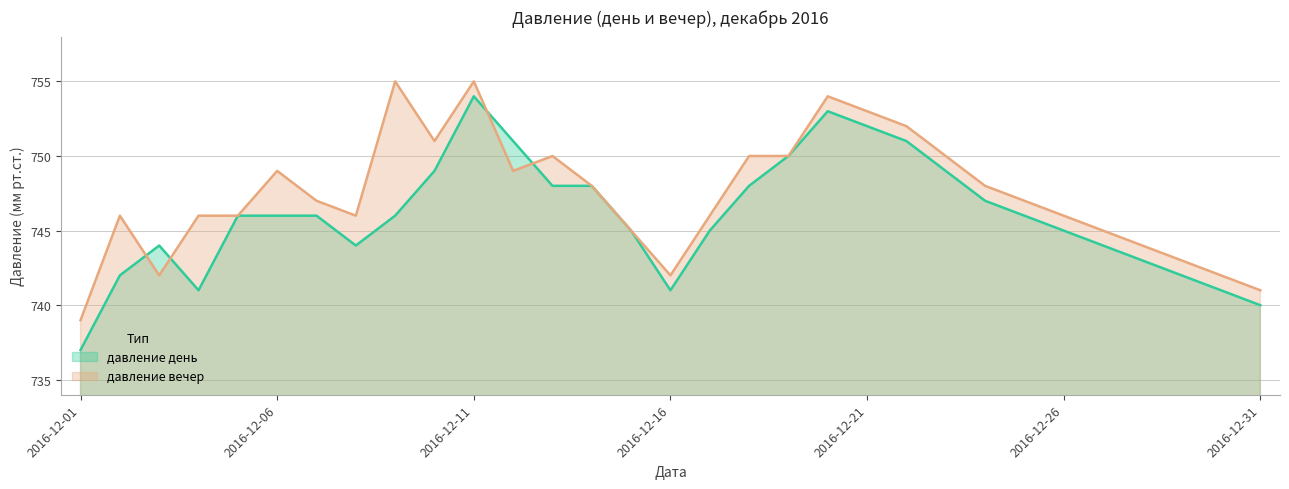

What is the difference between the давление день values at 2016-12-30 and 2016-12-25?

5